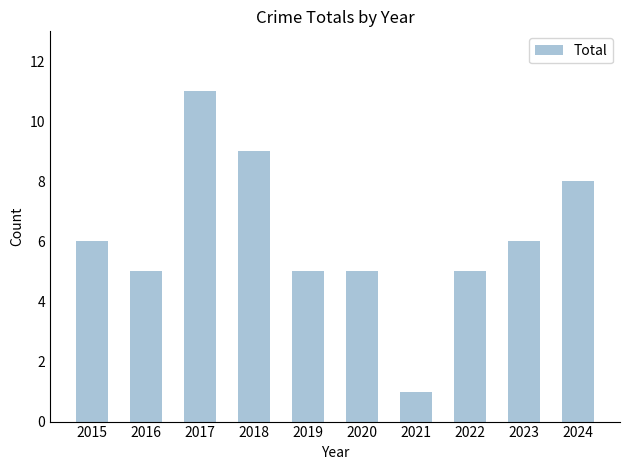

What is the maximum value shown in the chart?

11